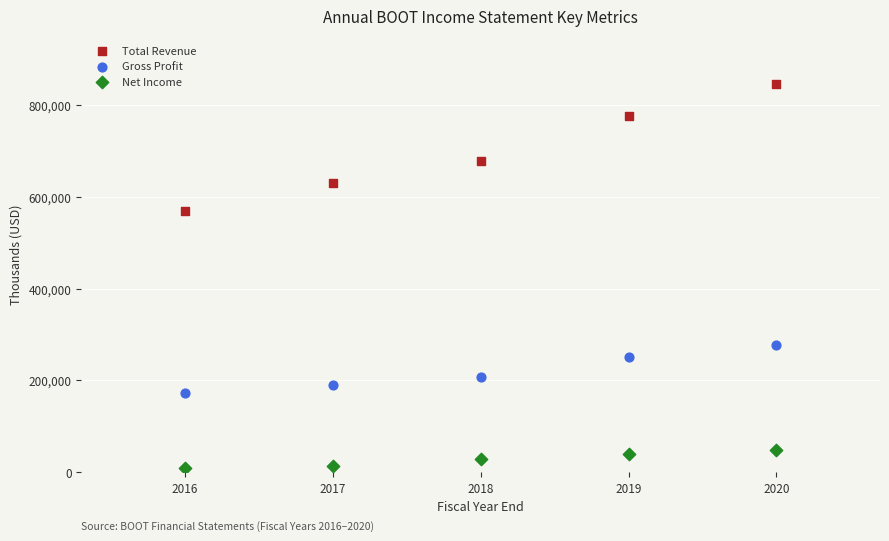

Which series contains the highest Y value?

Total Revenue